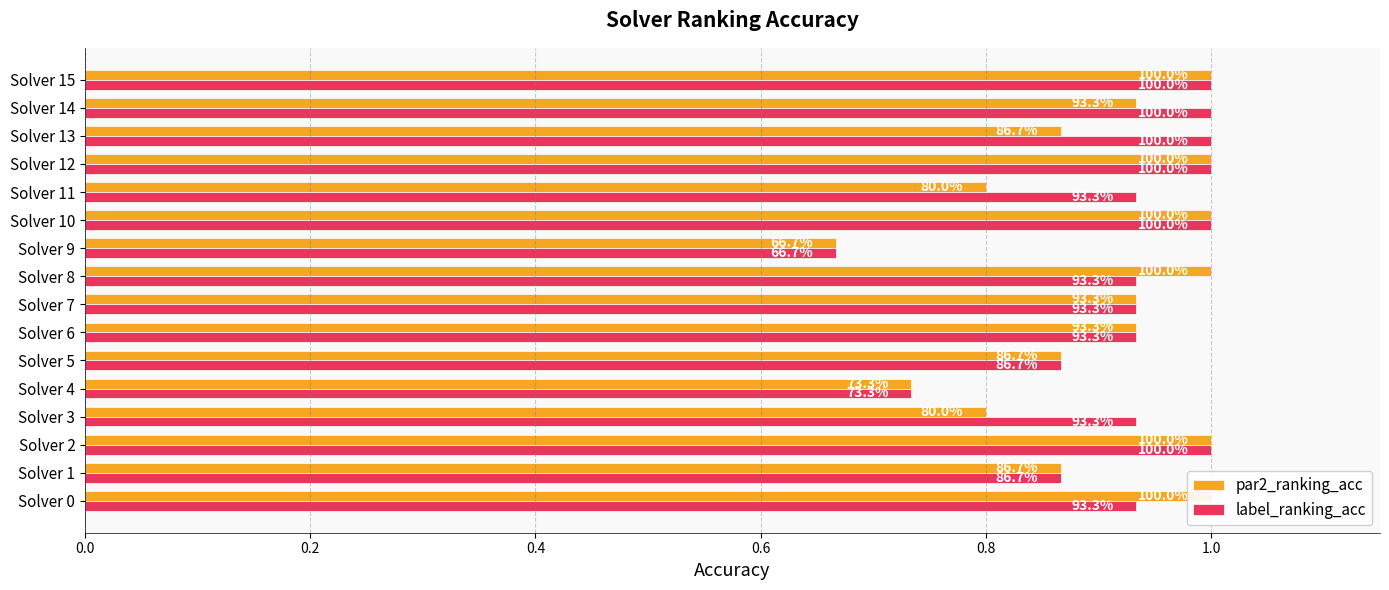

What are all the series names shown in the legend?

par2_ranking_acc, label_ranking_acc